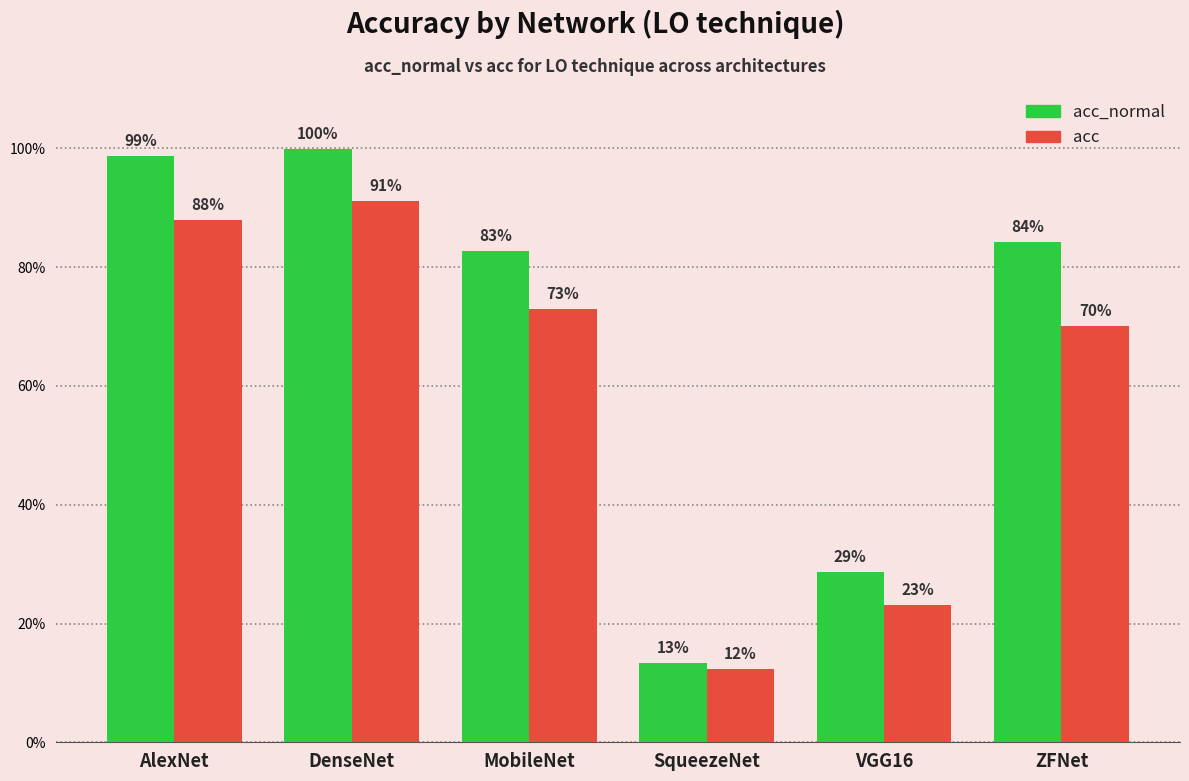

List the series in order of their peak value, lowest first.

acc, acc_normal